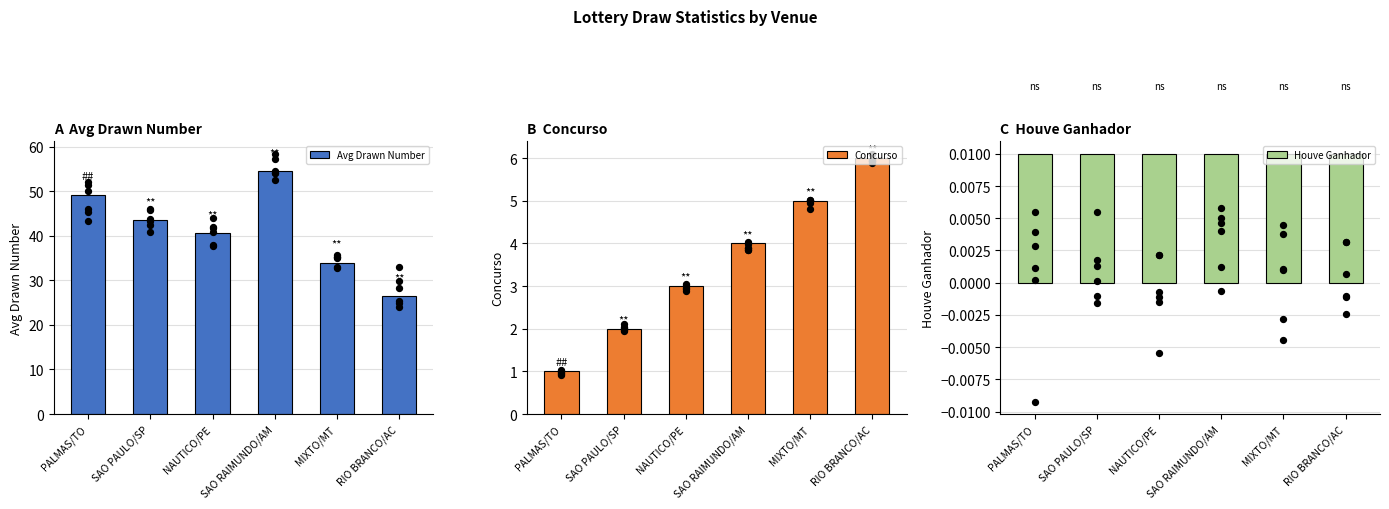

Which series contains the highest Y value?

Avg Drawn Number